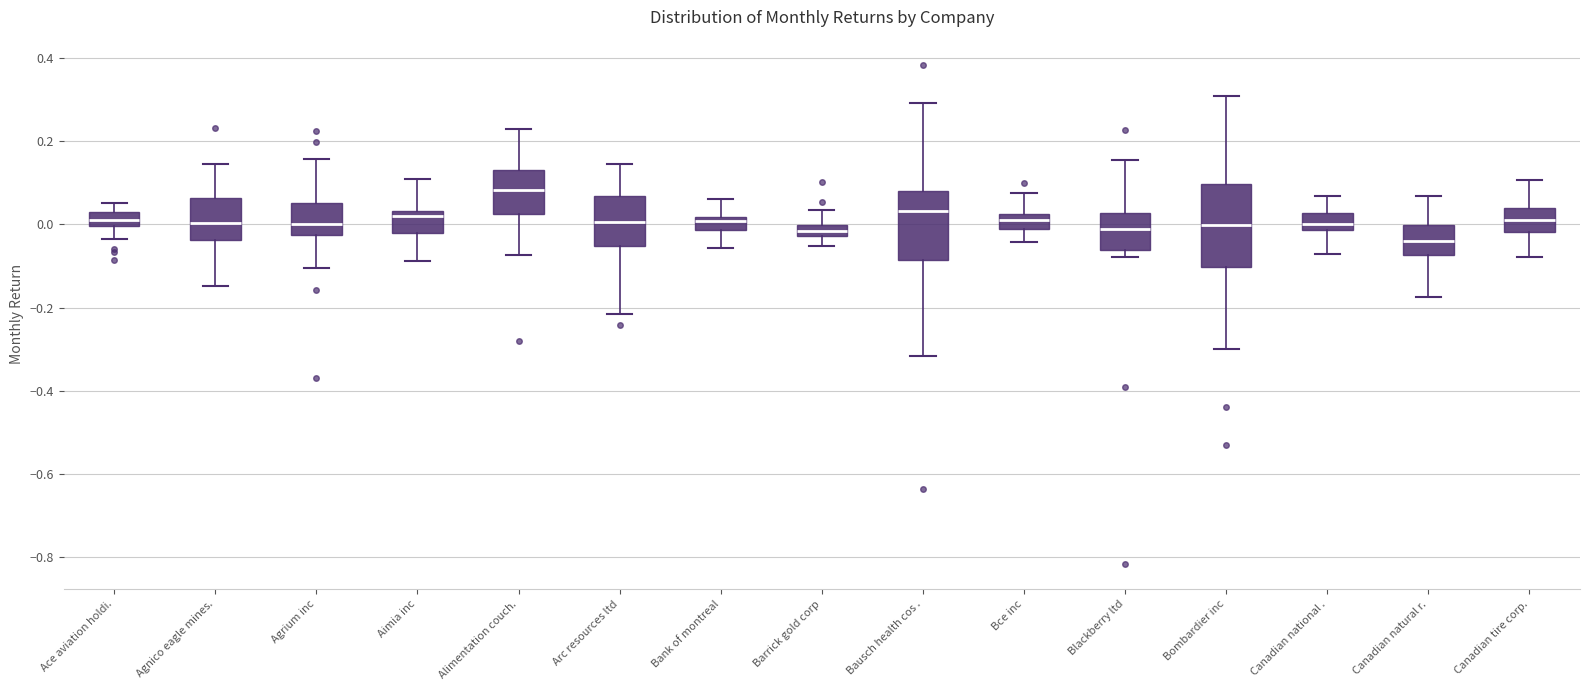

Where does the median line of the box for Agrium inc sit on the y-axis? The values are not printed on the chart, so give them approximately, as read against the axis.

0.00